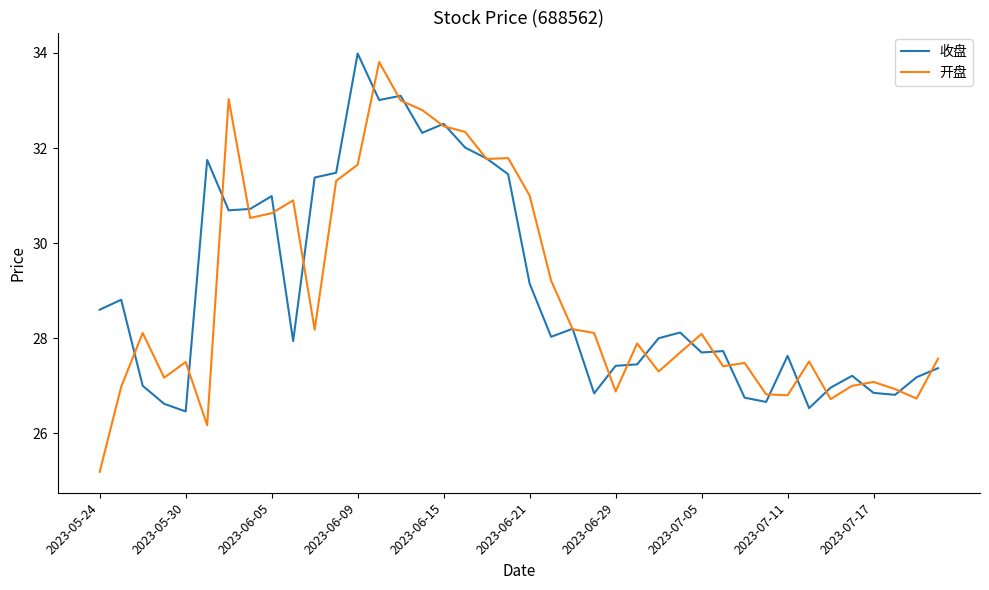

What is the highest value of the 开盘 series?

33.8